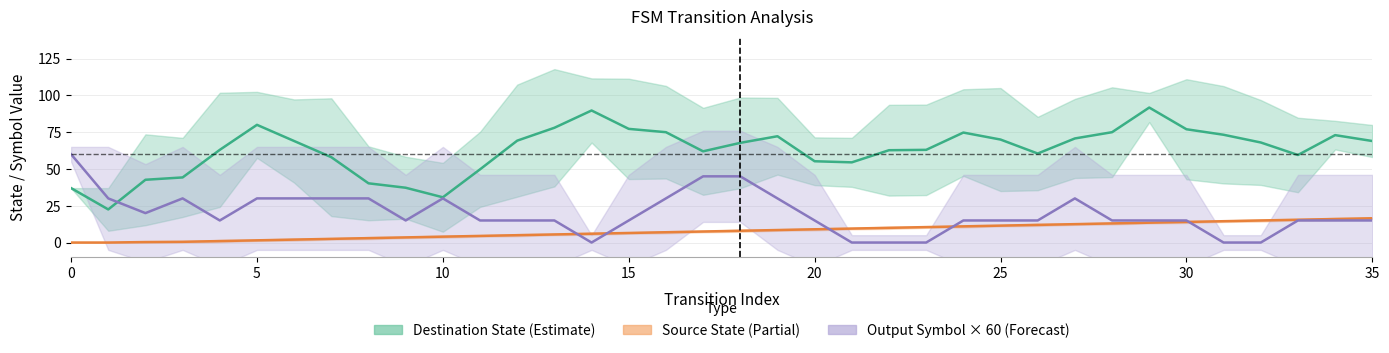

Which series has the largest total across all categories?

Destination State (Estimate)